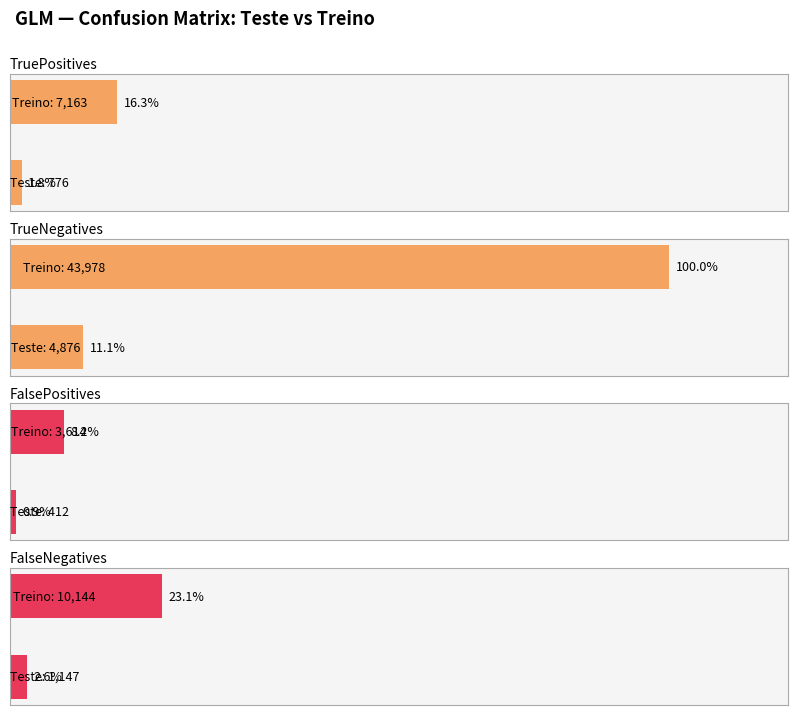

What is the value of the TrueNegatives bar at the 2nd from the left?

4876